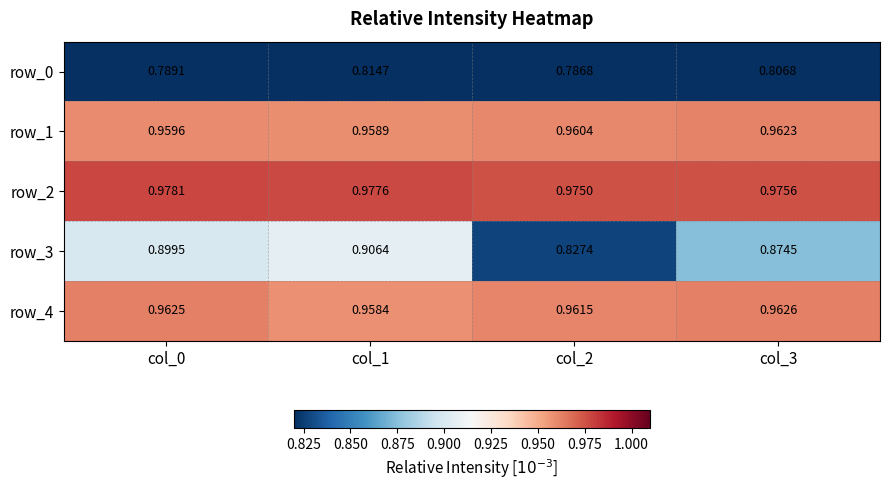

Which series has the largest total across all categories?

row_2